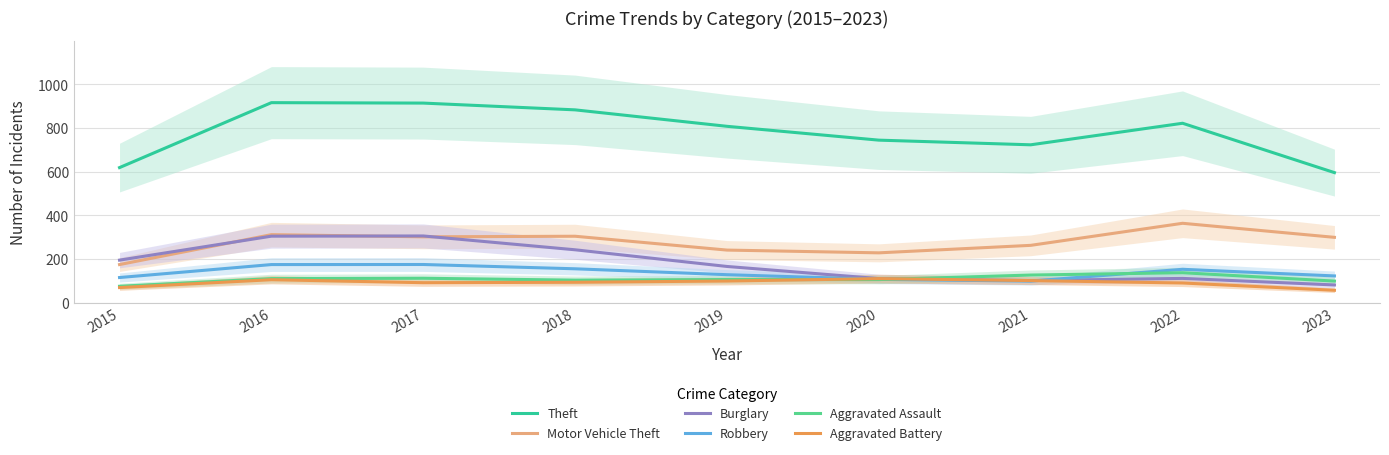

The Theft series shows 1423.3 at 2017. True or false?

False